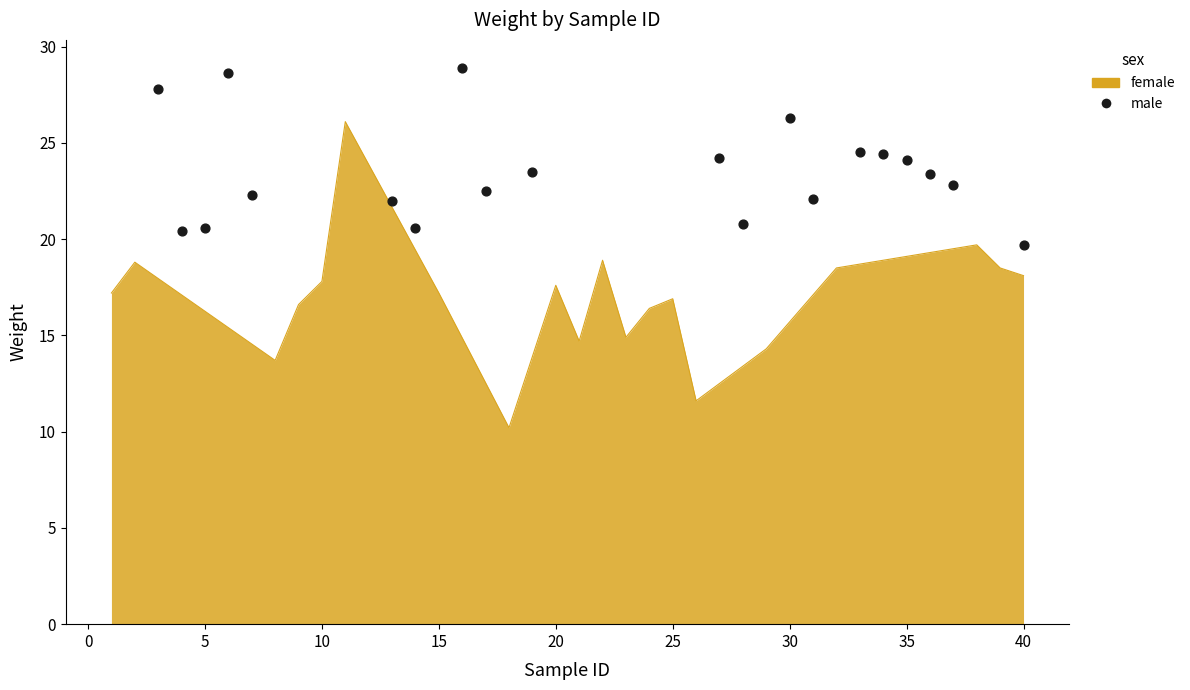

Between 15 and 5, which is larger?

15